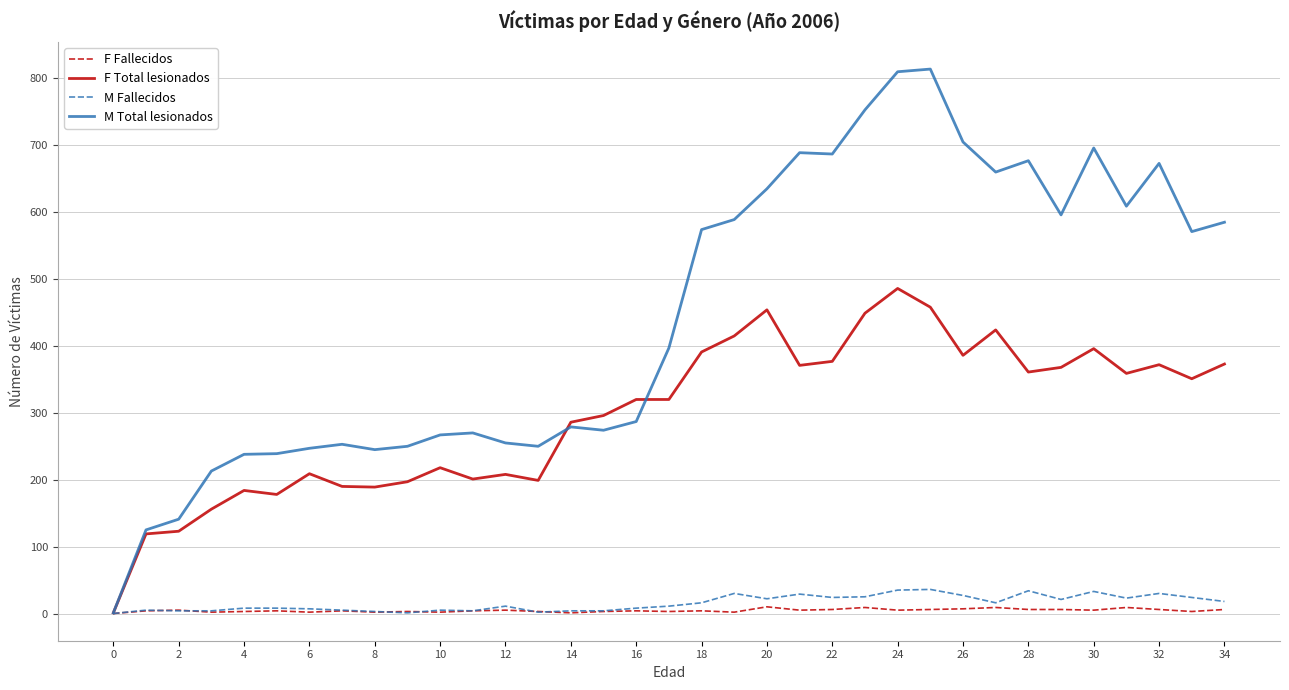

Which series has the largest range (max minus min)?

M Total lesionados